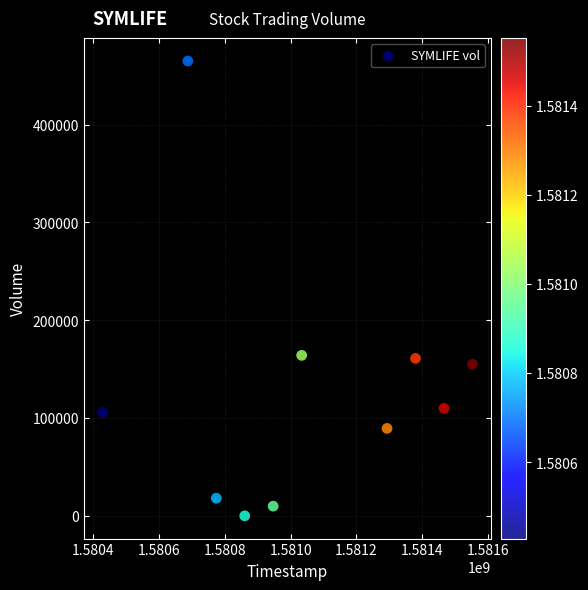

What is the range of Y values (max minus min)?

465100